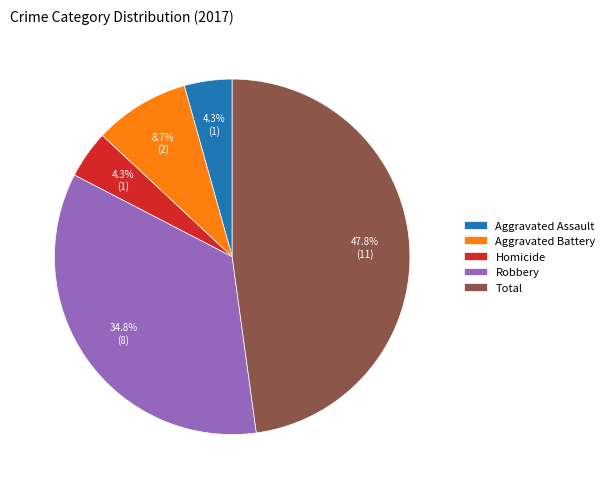

What percentage is the Aggravated Assault slice, to the nearest percent?

4%